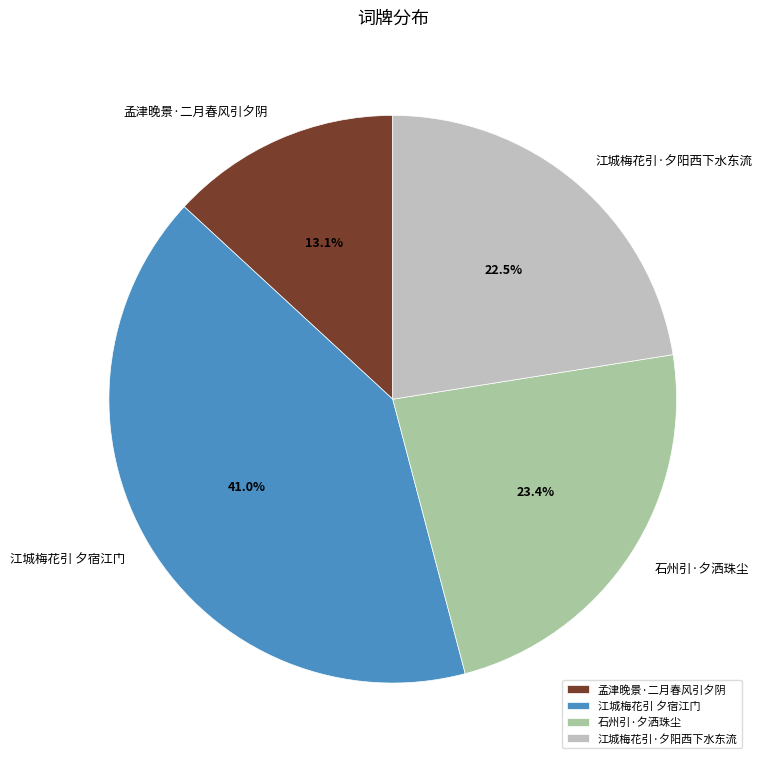

Is 孟津晚景·二月春风引夕阴 the majority of the pie?

No